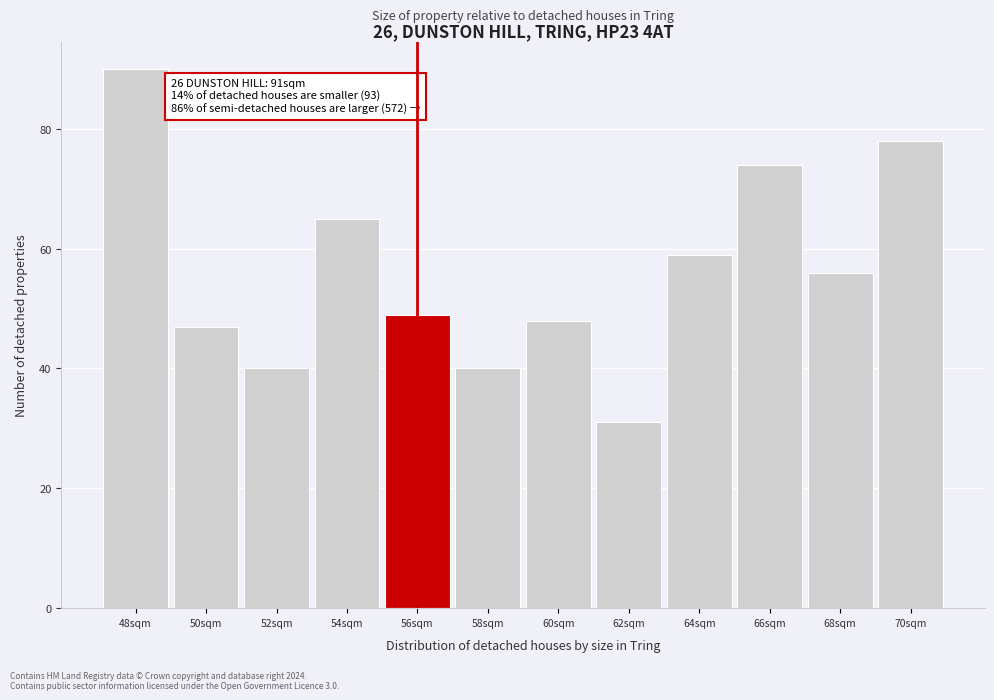

Reading left to right, transcribe all the data shown in this chart.

90	47	40	65	49	40	48	31	59	74	56	78